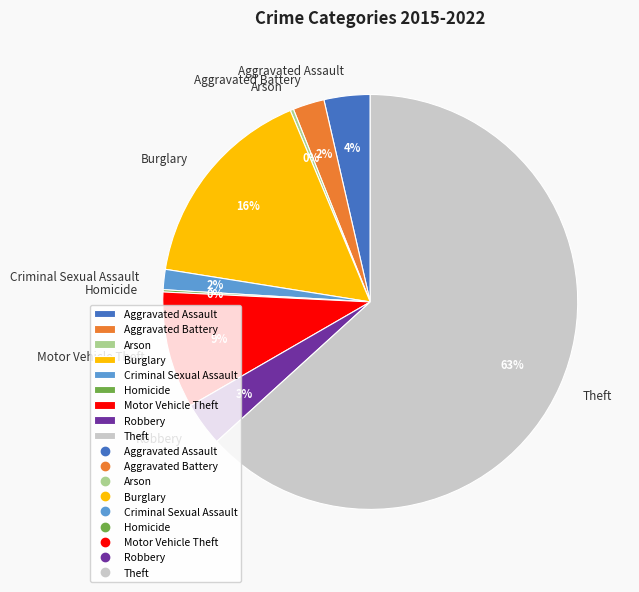

Is the sum of Aggravated Battery and Burglary greater than half?

No